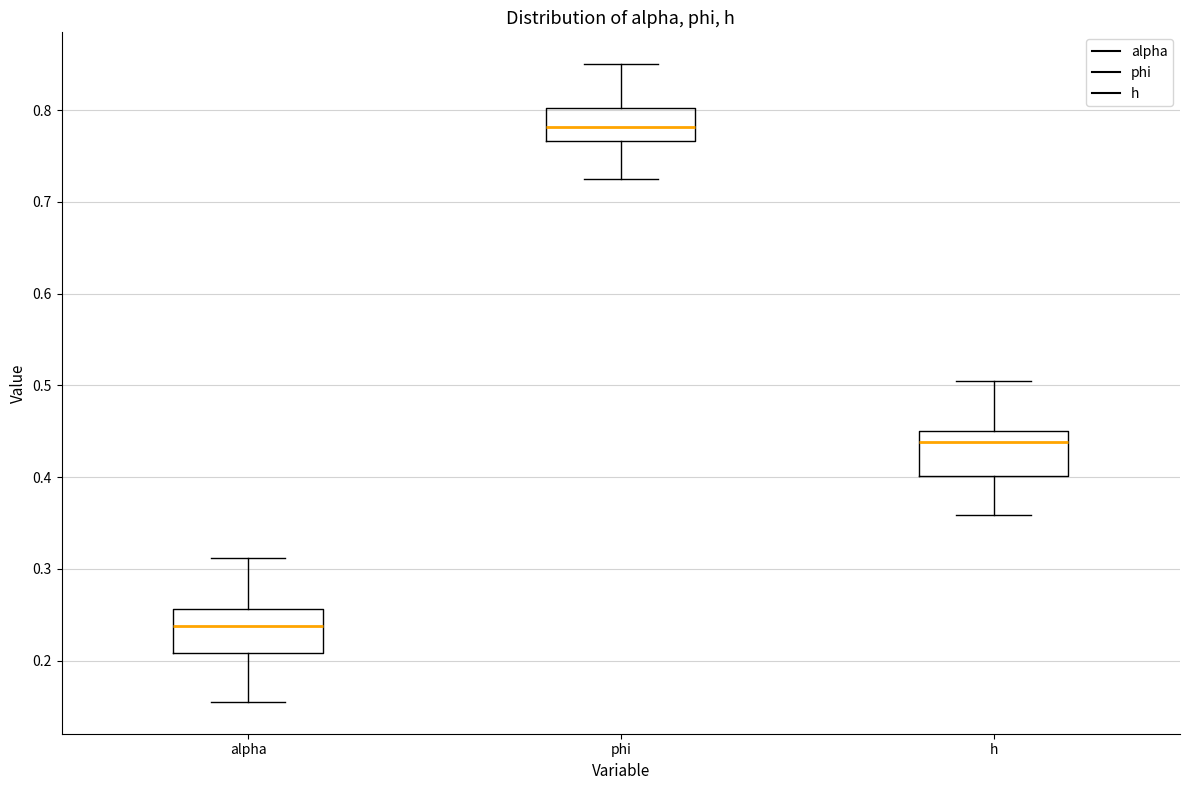

Which box has the highest median line?

phi